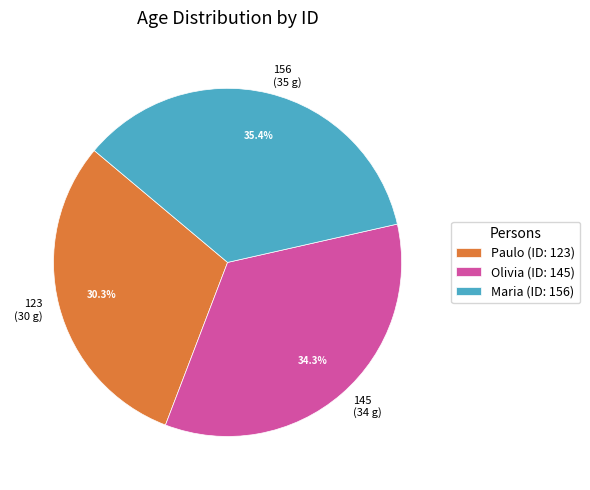

Which category has the biggest portion of the pie?

156